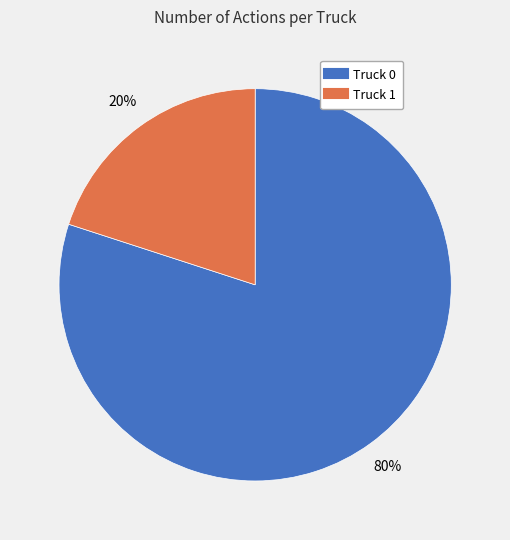

Which category has the biggest portion of the pie?

Truck 0